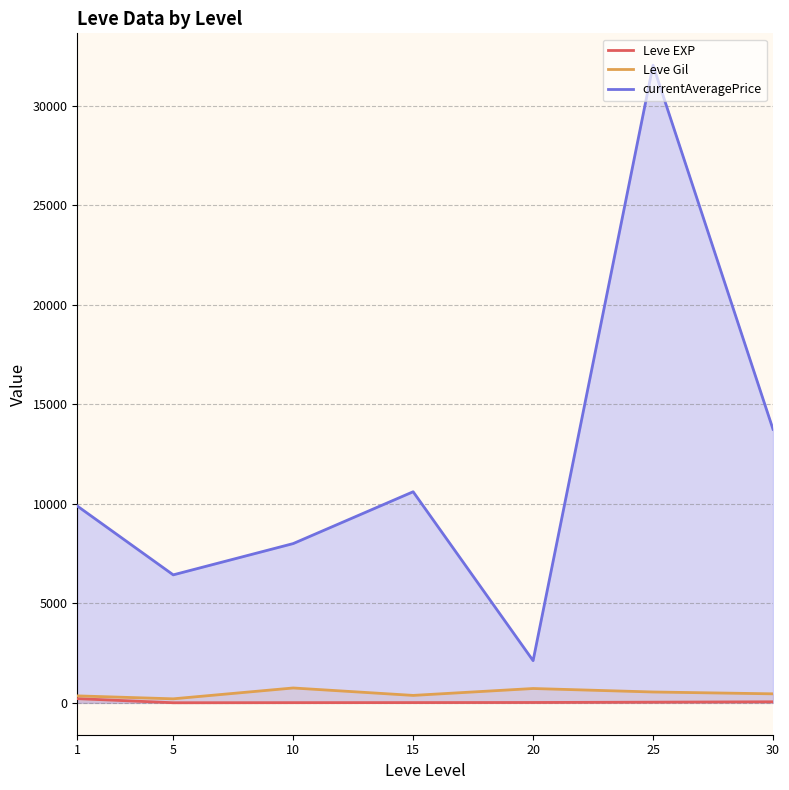

What is the difference between the Leve Gil values at 5 and 10?

545.0